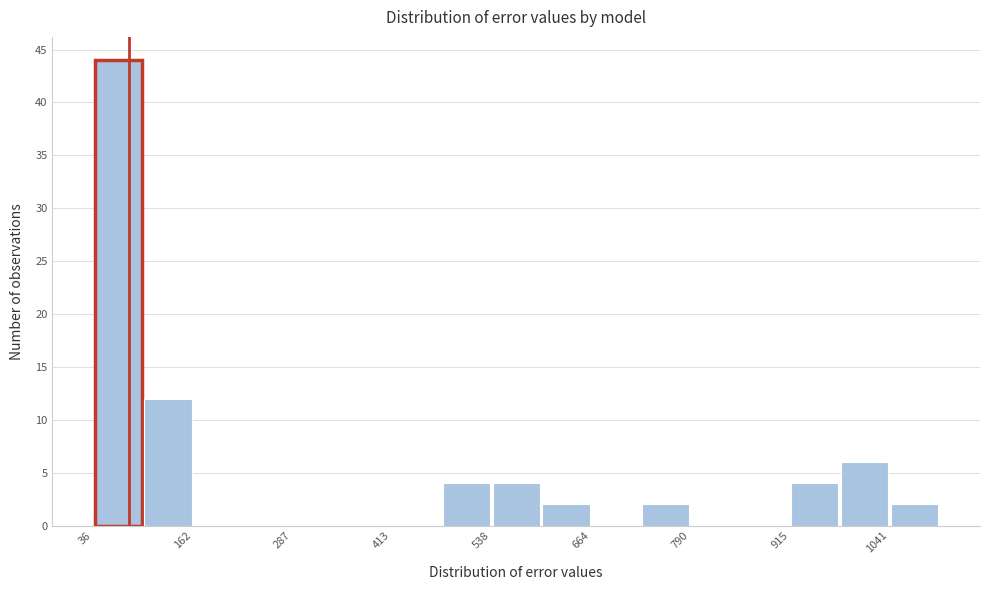

Around what value on the x-axis is the tallest bar? Give the approximate position of its centre, as read against the axis.

60